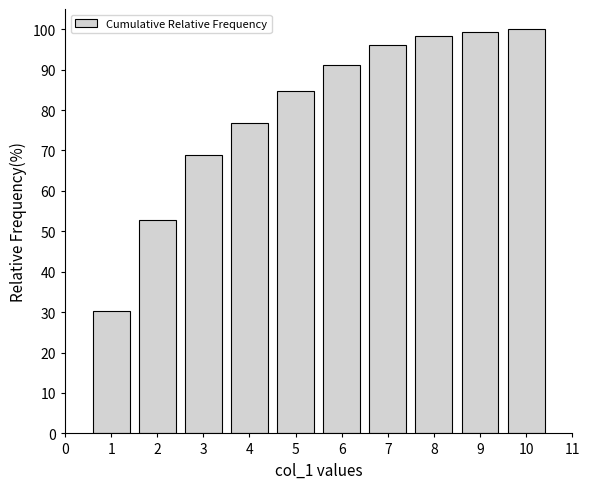

Reading left to right, extract all data points from this chart.

30.4	52.8	68.8	76.8	84.8	91.2	96.0	98.4	99.2	100.0